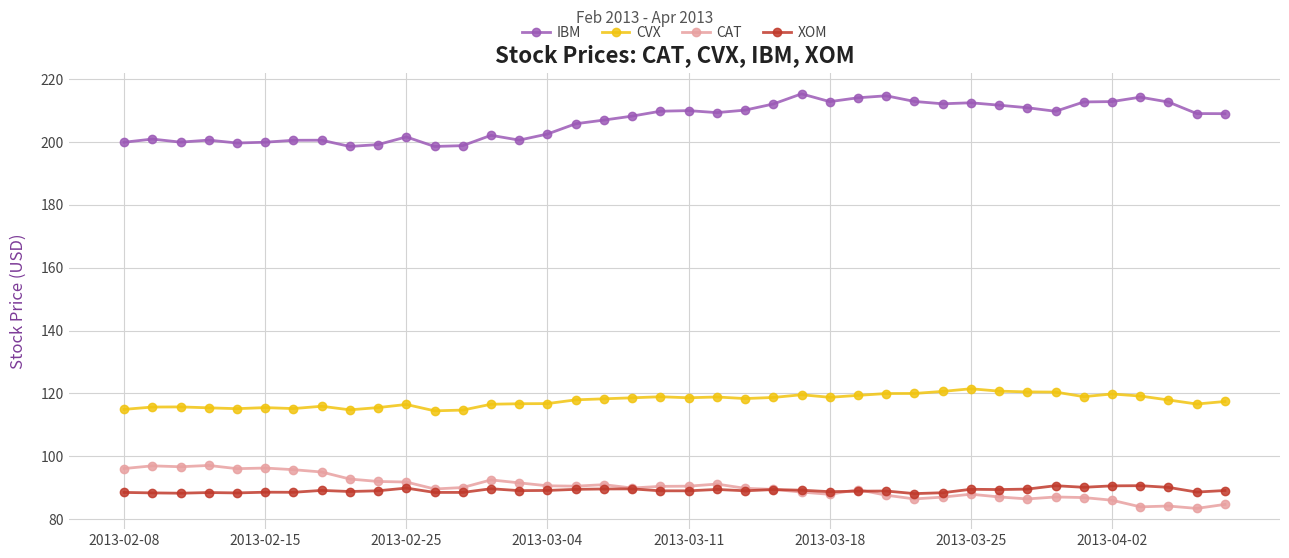

True or false: CVX and CAT cross at least once.

False